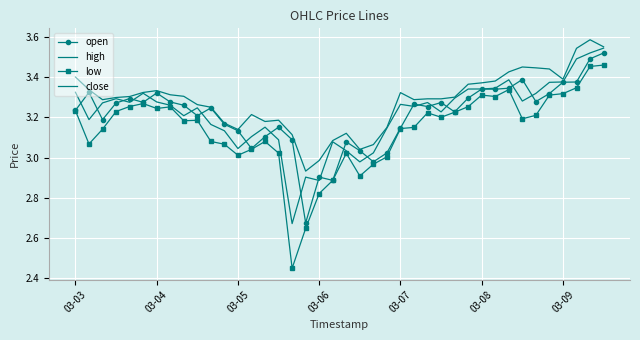

Which series has the largest range (max minus min)?

low